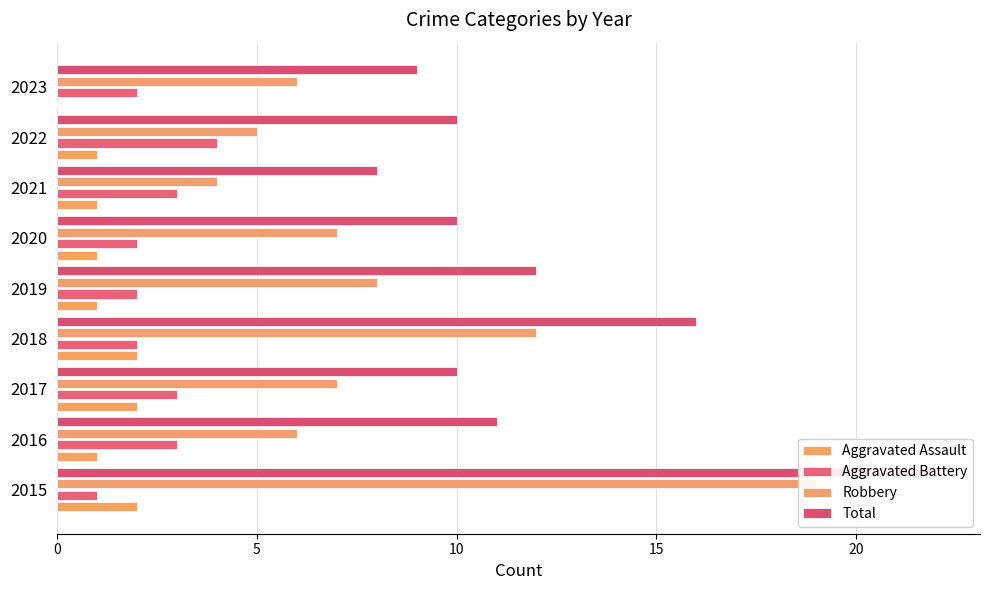

The value of Aggravated Battery at 2016 is 4. True or false?

False